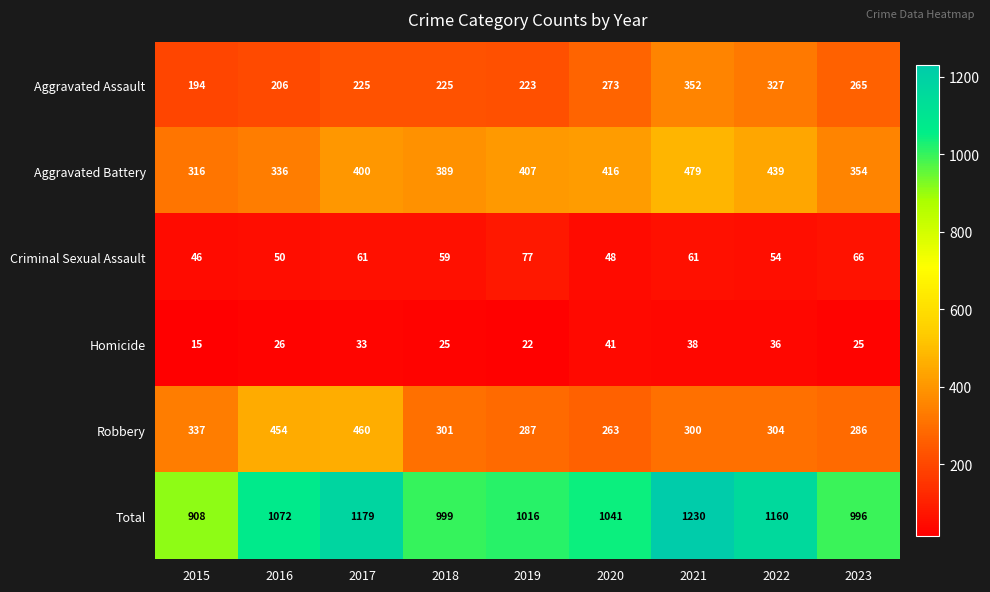

Which series has the largest total across all categories?

Total